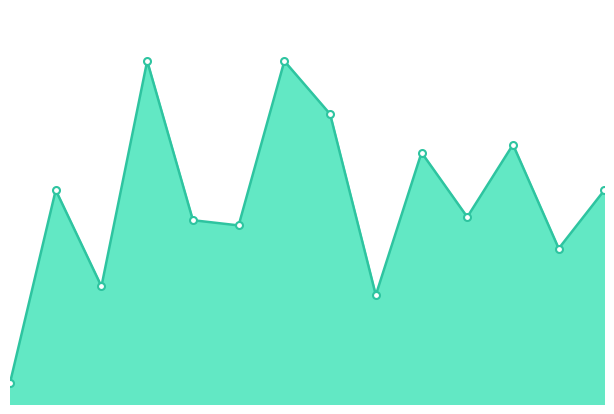

Does the chart have visible grid lines?

No